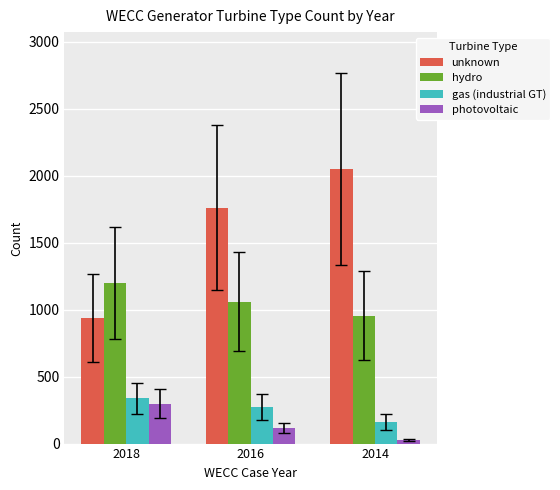

What is the average value of the gas (industrial GT) series?

257